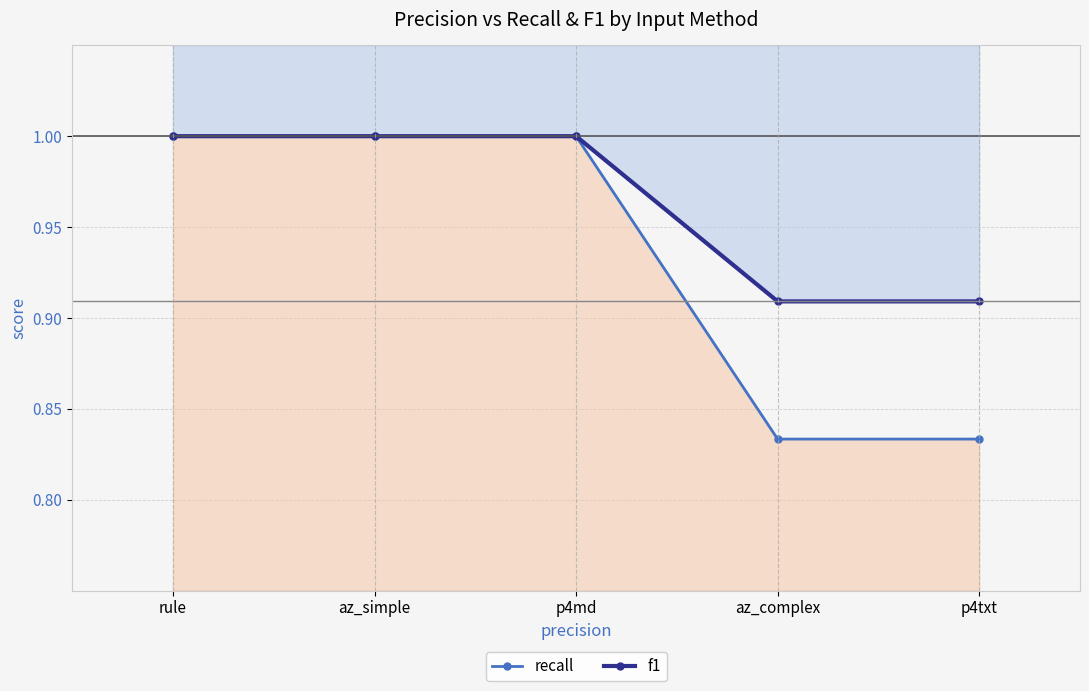

At which label does recall reach its peak?

rule